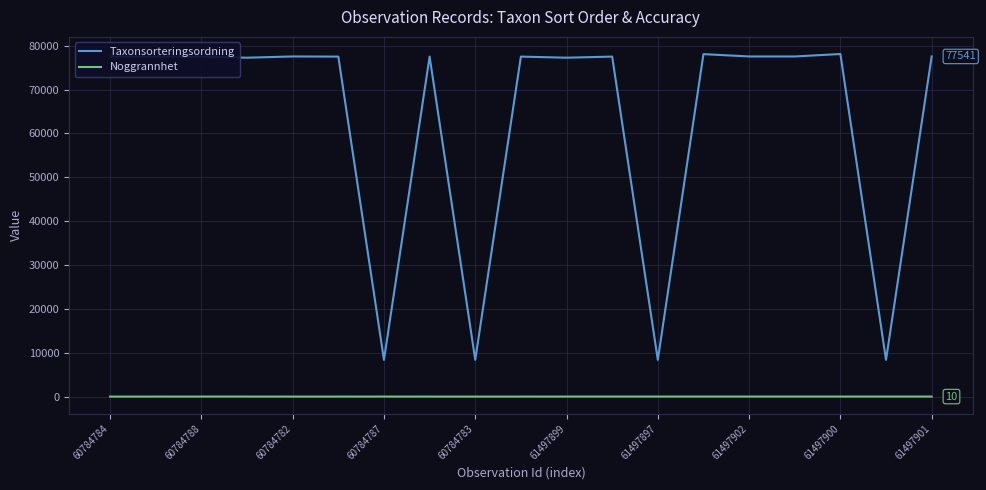

Which series has the largest total across all categories?

Taxonsorteringsordning